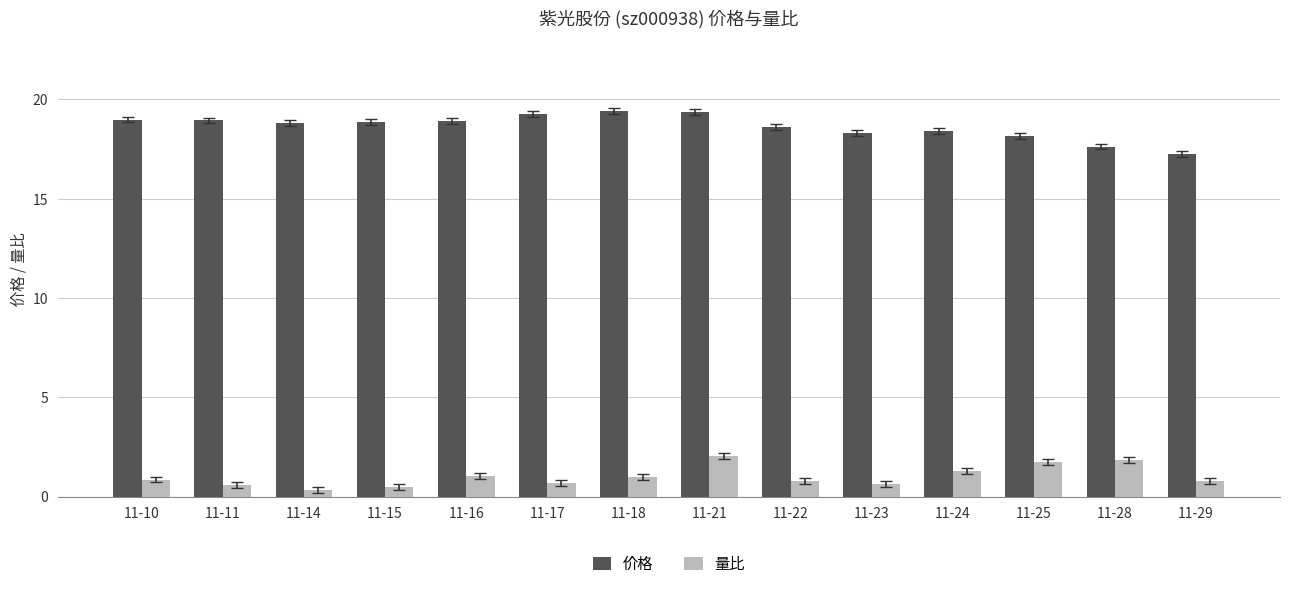

What is the spread (max minus min) of values at 11-16?

17.9